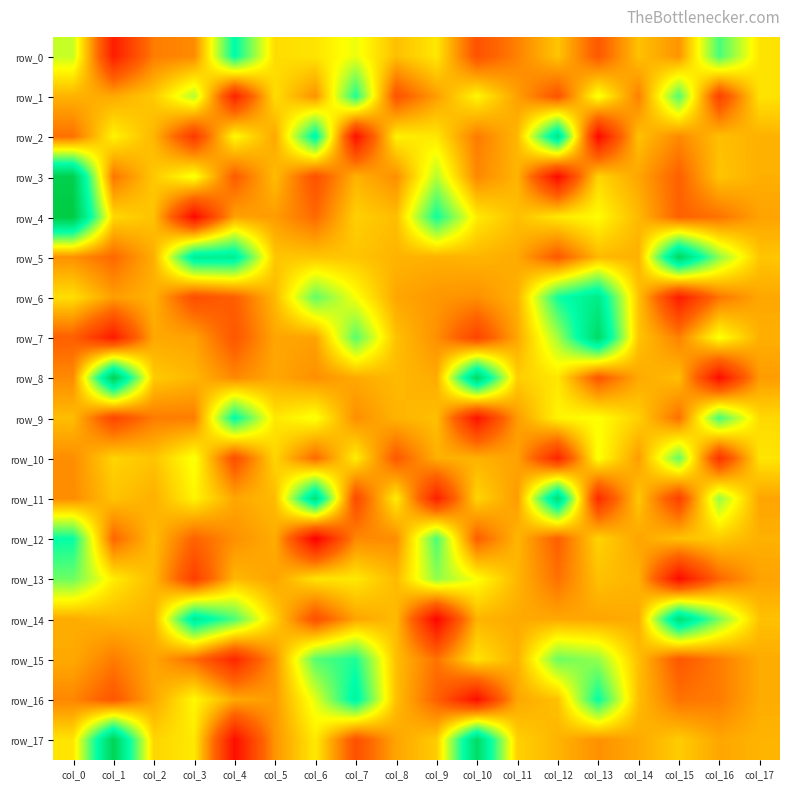

Which series has the largest total across all categories?

row_5